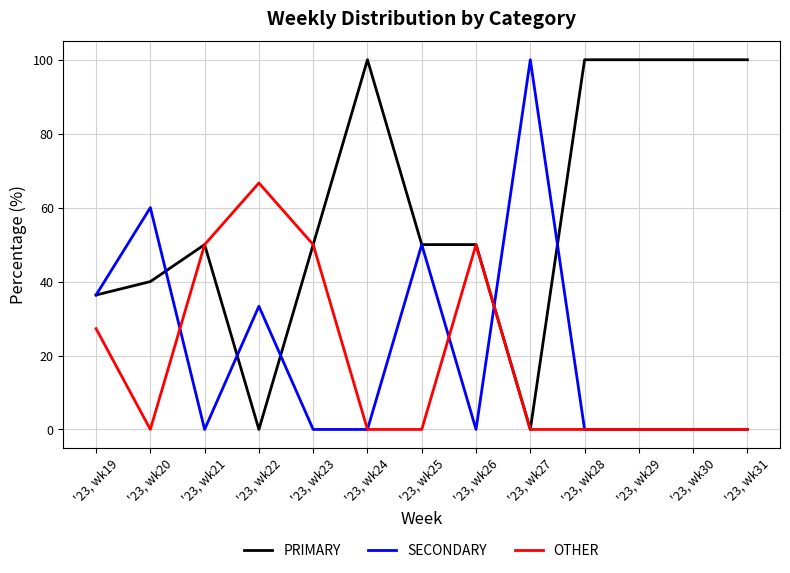

Is the value of PRIMARY at '23, wk21 greater than the value of SECONDARY at '23, wk24?

Yes